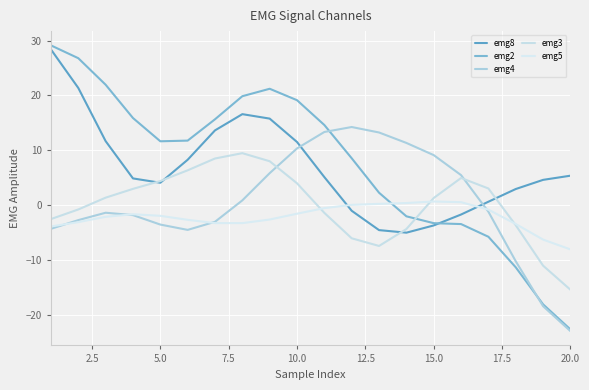

Reading left to right, transcribe all the data shown in this chart.

emg8: 28.4	21.4	11.7	4.9	4.1	8.3	13.6	16.6	15.8	11.5	5.1	-1.0	-4.5	-5.0	-3.7	-1.7	0.6	3.0	4.6	5.4
emg2: 29.1	26.8	21.9	15.9	11.6	11.8	15.7	19.9	21.2	19.1	14.6	8.6	2.3	-2.0	-3.3	-3.4	-5.7	-11.3	-18.1	-22.6
emg4: -4.3	-2.7	-1.4	-1.8	-3.5	-4.5	-3.0	0.9	5.8	10.3	13.3	14.2	13.2	11.3	9.1	5.5	-1.2	-10.2	-18.4	-22.9
emg3: -2.5	-0.8	1.4	3.0	4.4	6.4	8.5	9.5	8.0	4.0	-1.4	-6.0	-7.4	-4.3	1.3	5.0	3.1	-3.6	-11.0	-15.4
emg5: -3.9	-3.1	-2.1	-1.6	-1.9	-2.7	-3.2	-3.3	-2.6	-1.5	-0.5	0.1	0.3	0.4	0.7	0.6	-0.8	-3.4	-6.3	-8.0